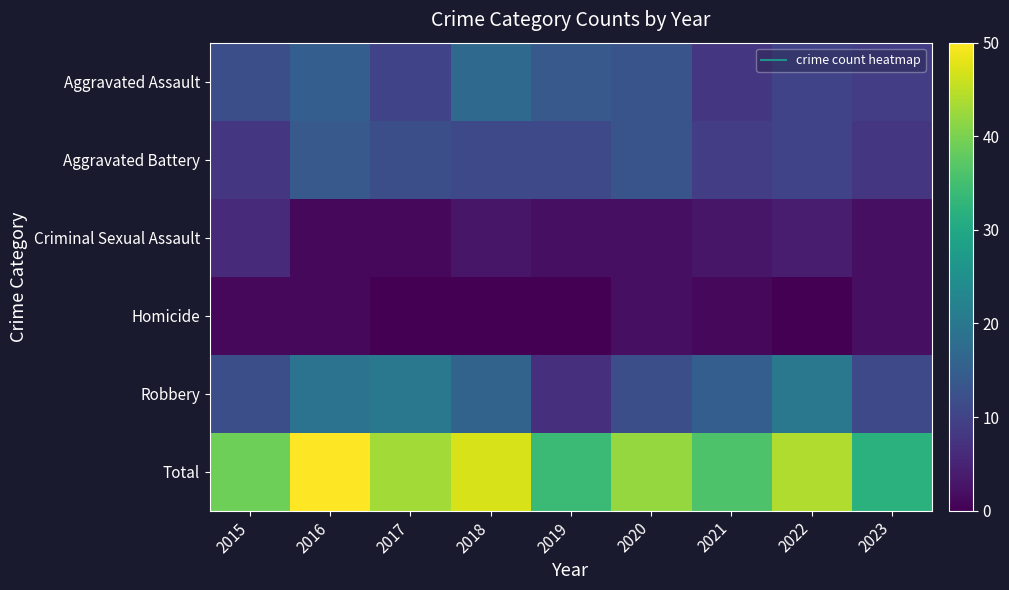

At which category does the chart reach its peak across all series?

2016